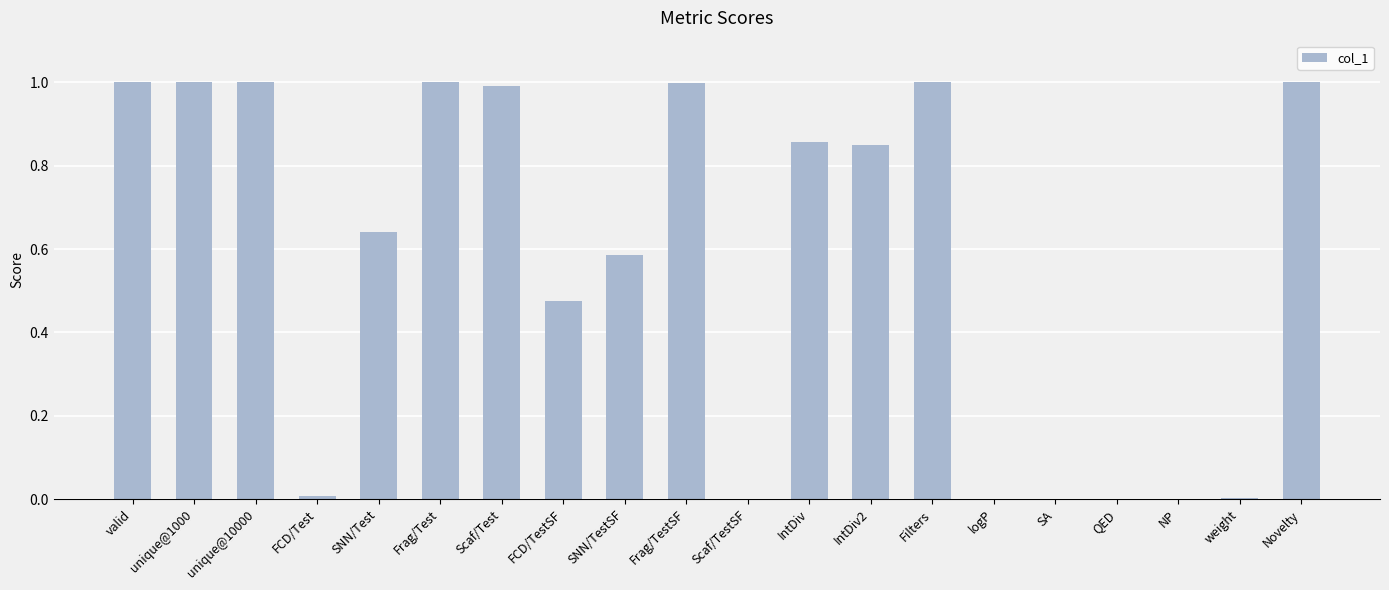

What is the sum of all values?

11.4